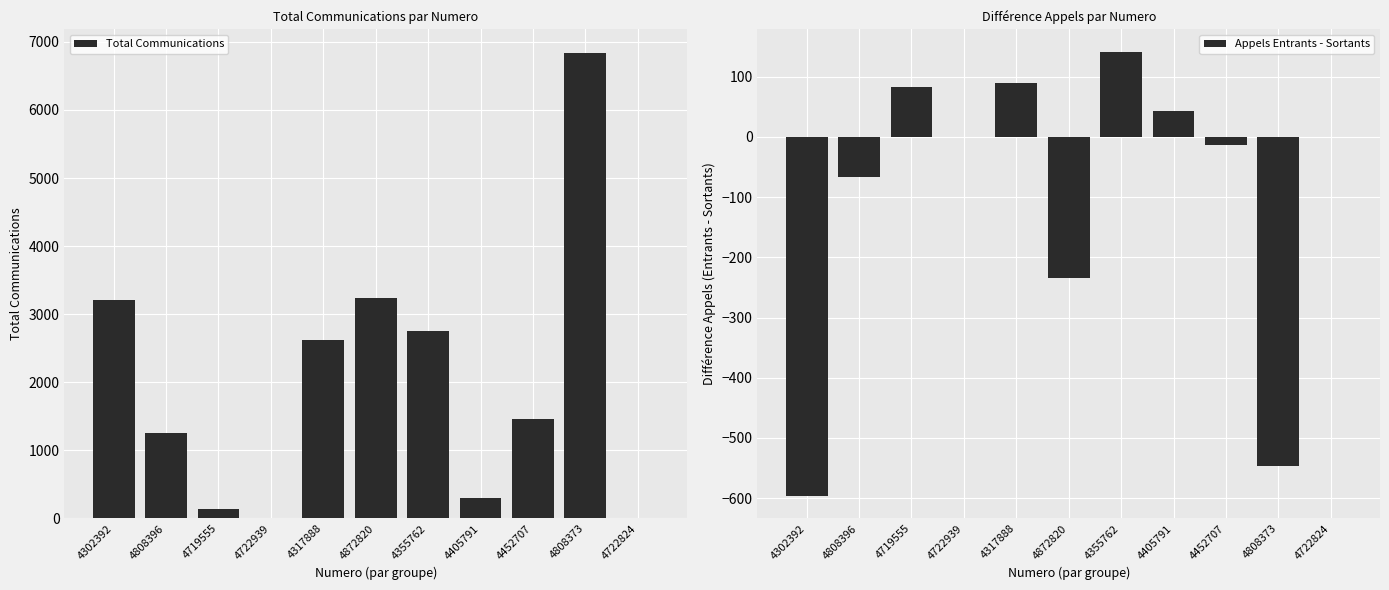

List the labels in order of Total Communications value, smallest first.

4722939, 4722824, 4719555, 4405791, 4808396, 4452707, 4317888, 4355762, 4302392, 4872820, 4808373